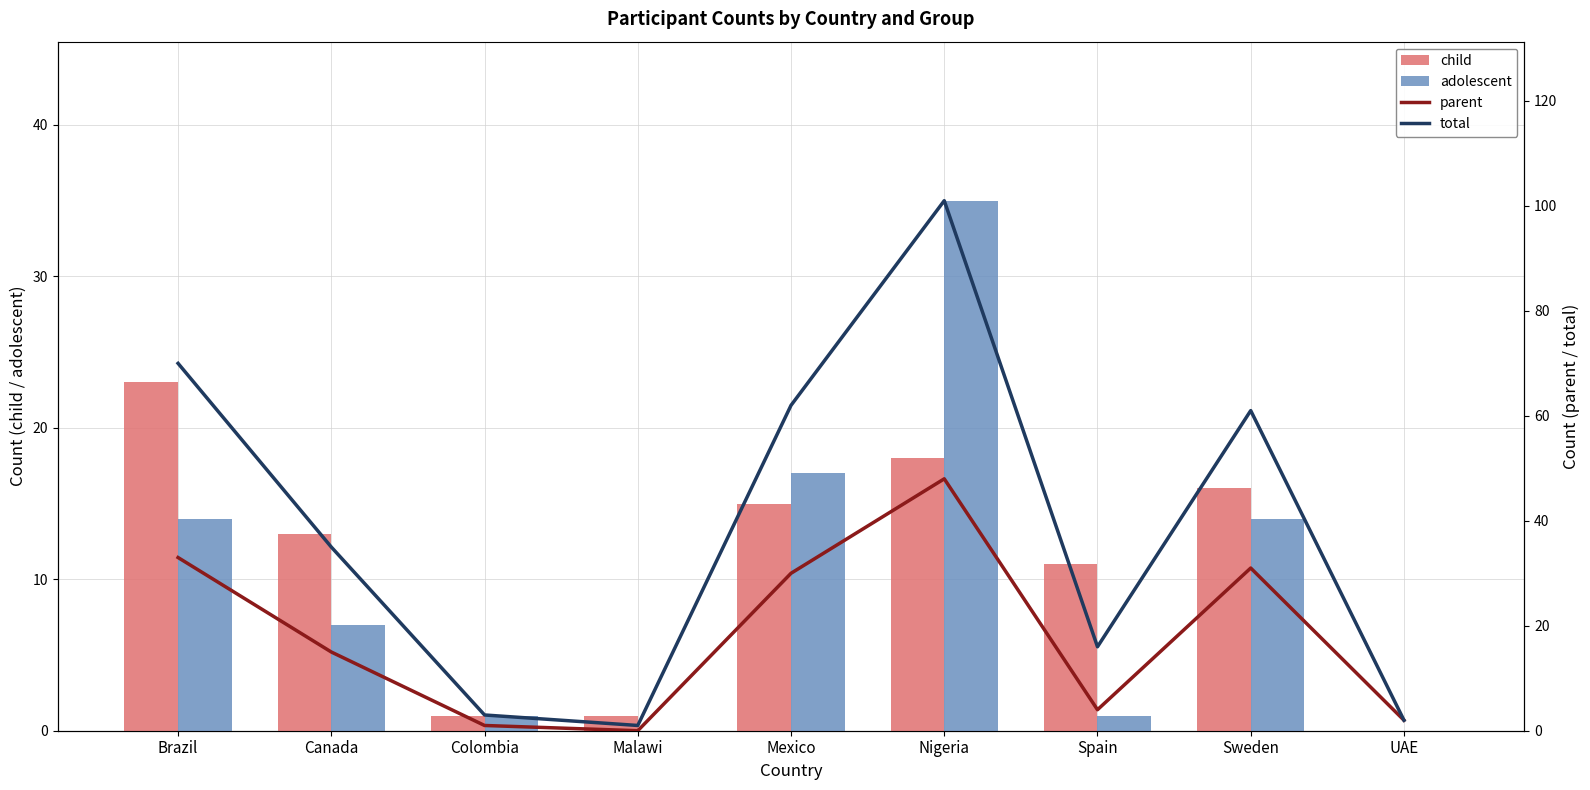

Which series has the widest spread of values?

total